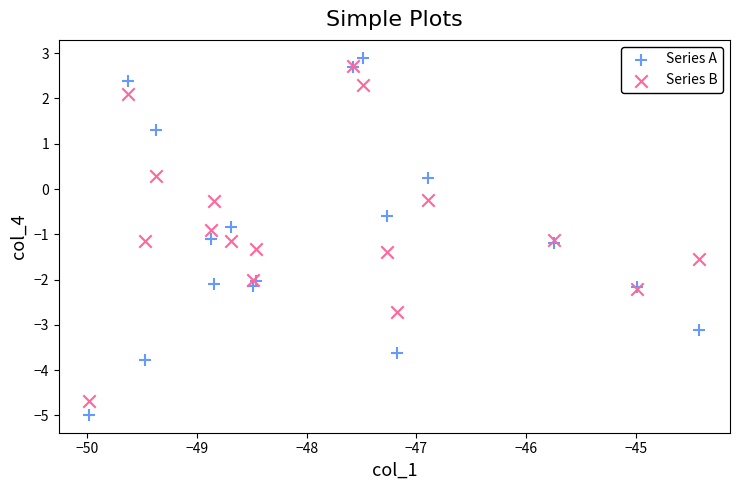

Which series reaches the minimum Y coordinate?

Series A